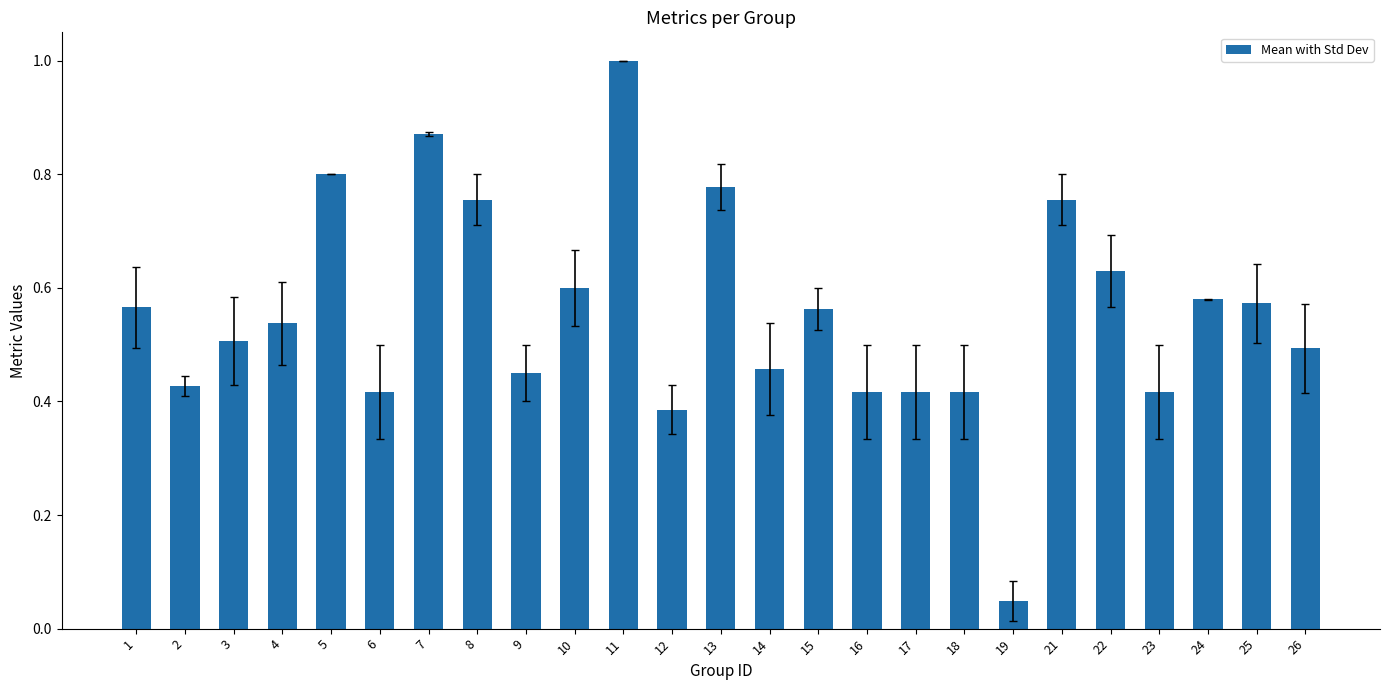

At which label is the value closest to 0?

19